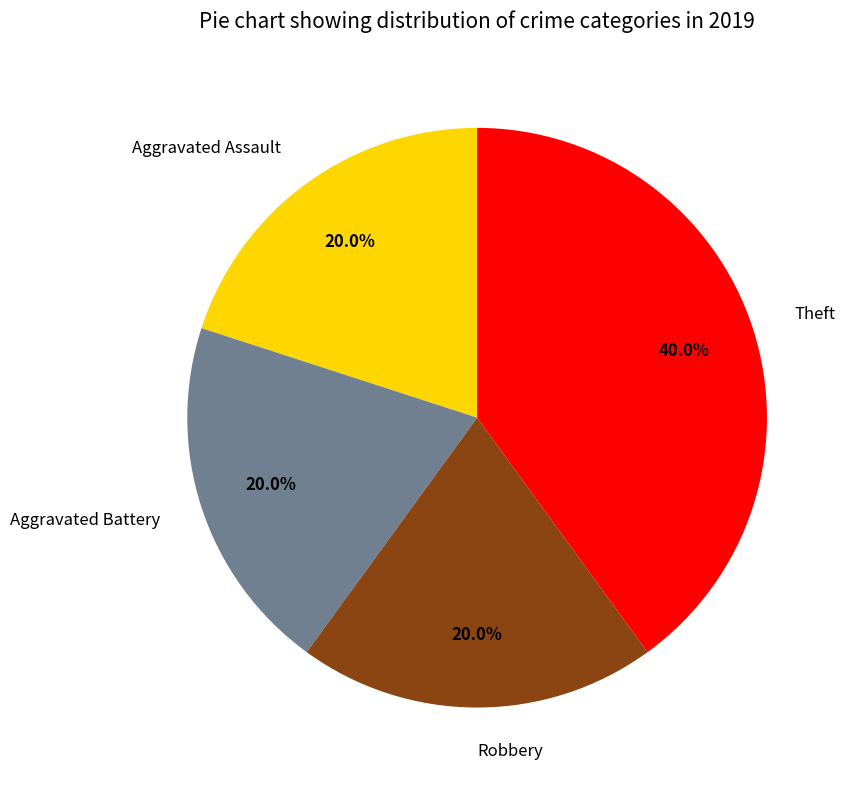

Which slice is the largest?

Theft